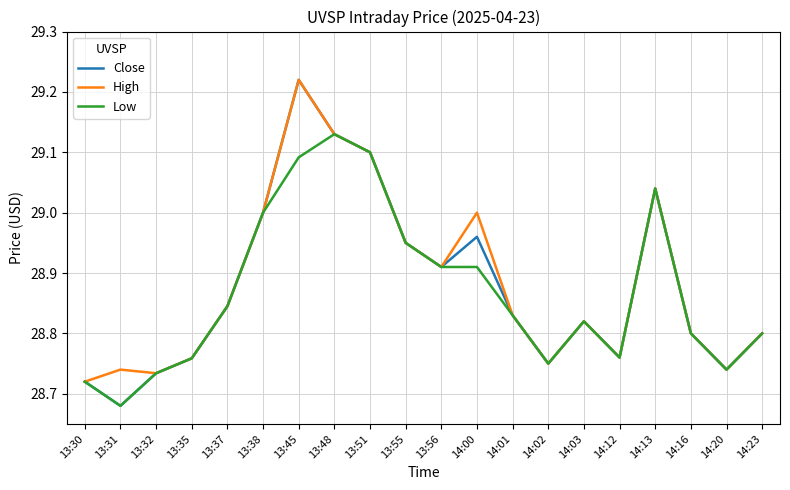

Where is the first local minimum for Close?

13:31